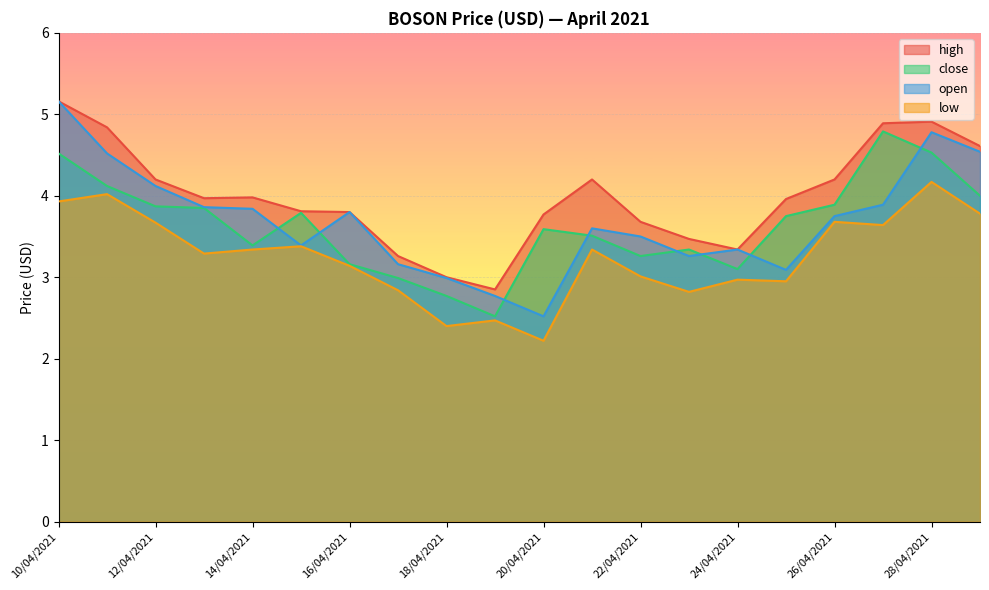

Reading left to right, extract all data points from this chart.

high: 10/04/2021=5.2	11/04/2021=4.8	12/04/2021=4.2	13/04/2021=4.0	14/04/2021=4.0	15/04/2021=3.8	16/04/2021=3.8	17/04/2021=3.3	18/04/2021=3.0	19/04/2021=2.9	20/04/2021=3.8	21/04/2021=4.2	22/04/2021=3.7	23/04/2021=3.5	24/04/2021=3.3	25/04/2021=4.0	26/04/2021=4.2	27/04/2021=4.9	28/04/2021=4.9	29/04/2021=4.6
close: 10/04/2021=4.5	11/04/2021=4.1	12/04/2021=3.9	13/04/2021=3.9	14/04/2021=3.4	15/04/2021=3.8	16/04/2021=3.2	17/04/2021=3.0	18/04/2021=2.8	19/04/2021=2.5	20/04/2021=3.6	21/04/2021=3.5	22/04/2021=3.3	23/04/2021=3.3	24/04/2021=3.1	25/04/2021=3.8	26/04/2021=3.9	27/04/2021=4.8	28/04/2021=4.5	29/04/2021=4.0
open: 10/04/2021=5.2	11/04/2021=4.5	12/04/2021=4.1	13/04/2021=3.9	14/04/2021=3.8	15/04/2021=3.4	16/04/2021=3.8	17/04/2021=3.2	18/04/2021=3.0	19/04/2021=2.8	20/04/2021=2.5	21/04/2021=3.6	22/04/2021=3.5	23/04/2021=3.3	24/04/2021=3.3	25/04/2021=3.1	26/04/2021=3.8	27/04/2021=3.9	28/04/2021=4.8	29/04/2021=4.5
low: 10/04/2021=3.9	11/04/2021=4.0	12/04/2021=3.7	13/04/2021=3.3	14/04/2021=3.3	15/04/2021=3.4	16/04/2021=3.1	17/04/2021=2.8	18/04/2021=2.4	19/04/2021=2.5	20/04/2021=2.2	21/04/2021=3.3	22/04/2021=3.0	23/04/2021=2.8	24/04/2021=3.0	25/04/2021=3.0	26/04/2021=3.7	27/04/2021=3.6	28/04/2021=4.2	29/04/2021=3.8